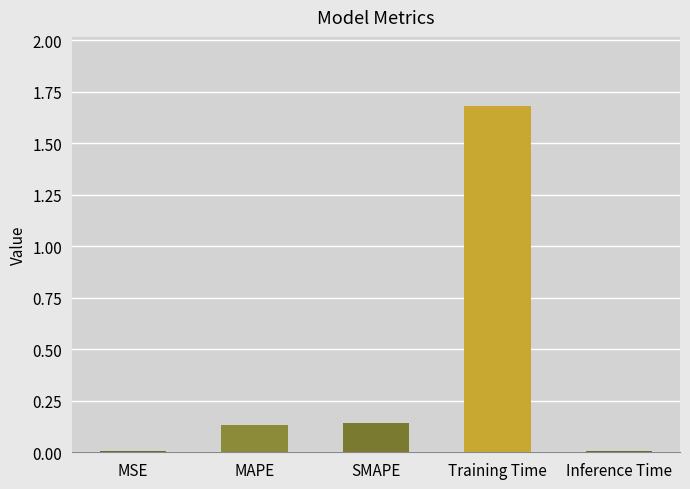

What is the maximum value shown in the chart?

1.7